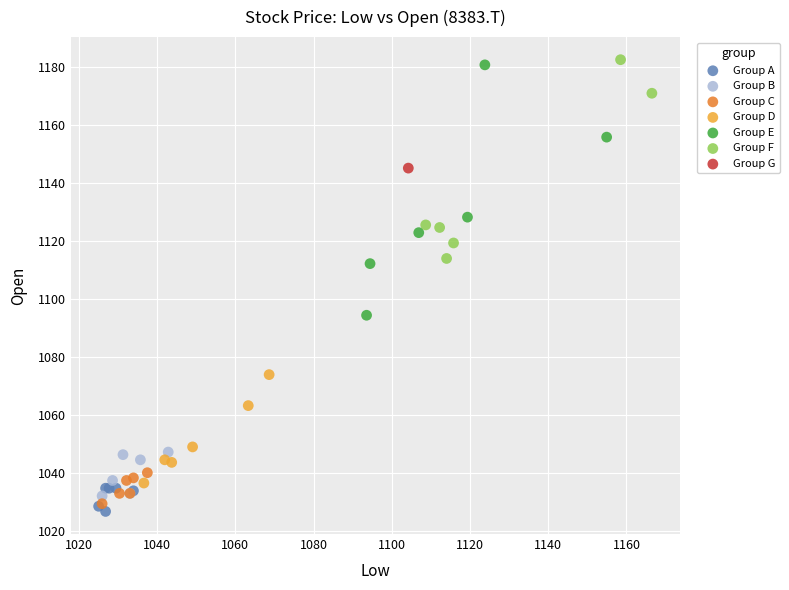

What are all the series names shown in the legend?

Group A, Group B, Group C, Group D, Group E, Group F, Group G